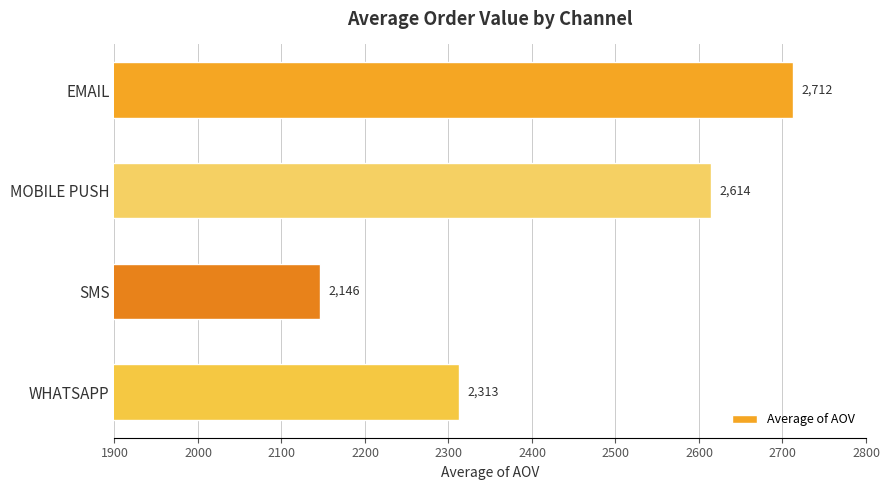

Which label corresponds to the smallest value in the chart?

SMS